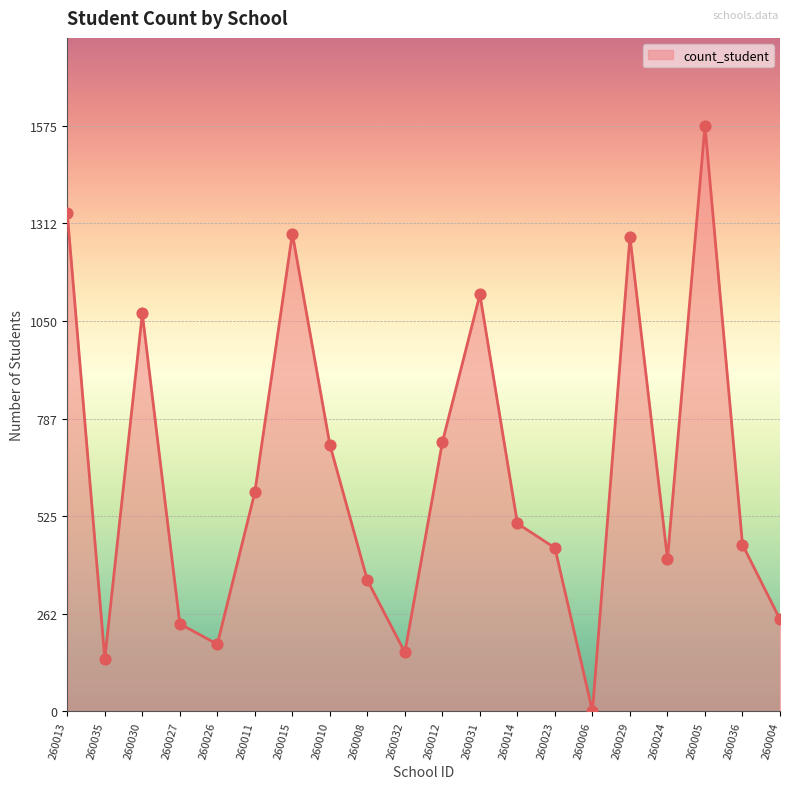

What is the change in value from 260027 to 260010?

+482